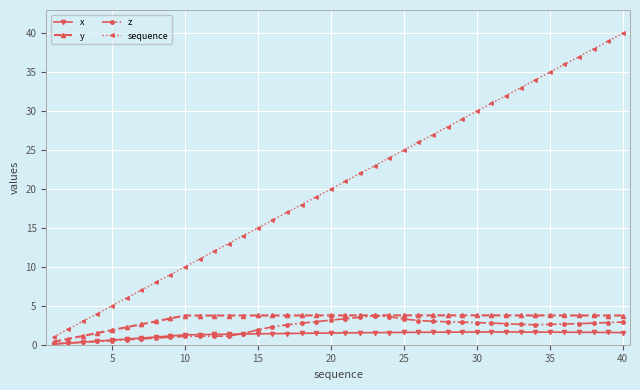

Which series has the largest range (max minus min)?

sequence